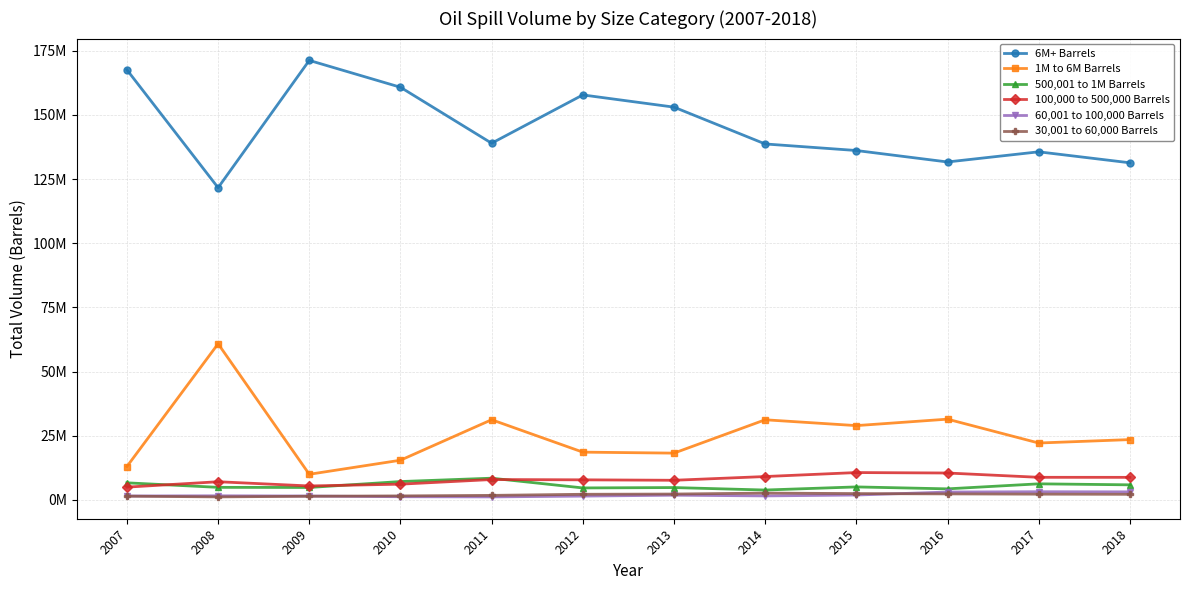

At which category does 6M+ Barrels reach its first local peak?

2009